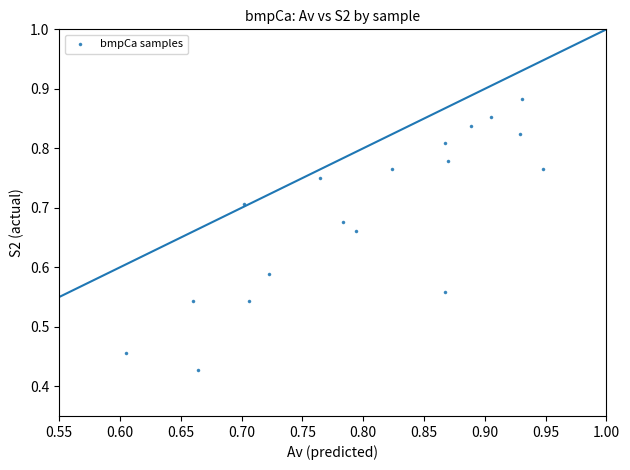

What is the range of X values (max minus min)?

0.3